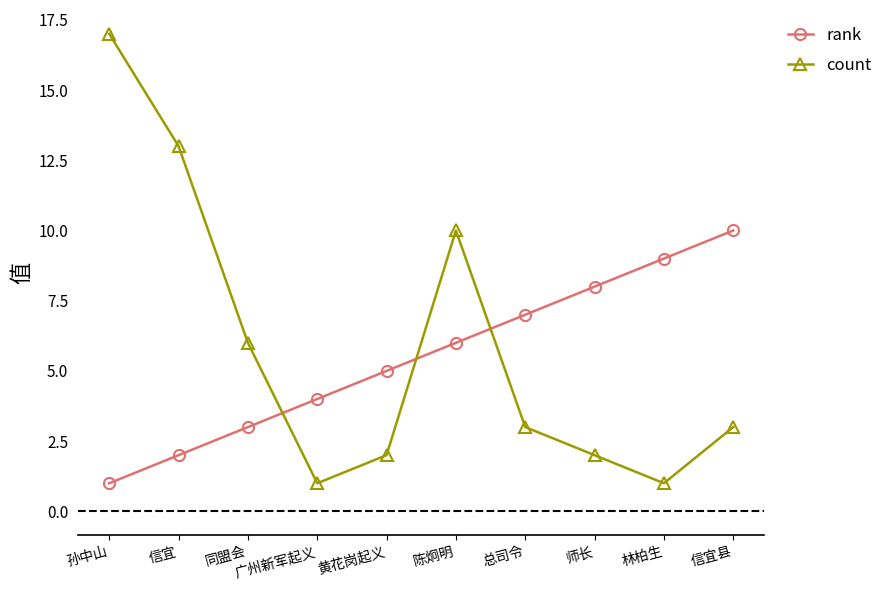

What position from the left is 同盟会?

3